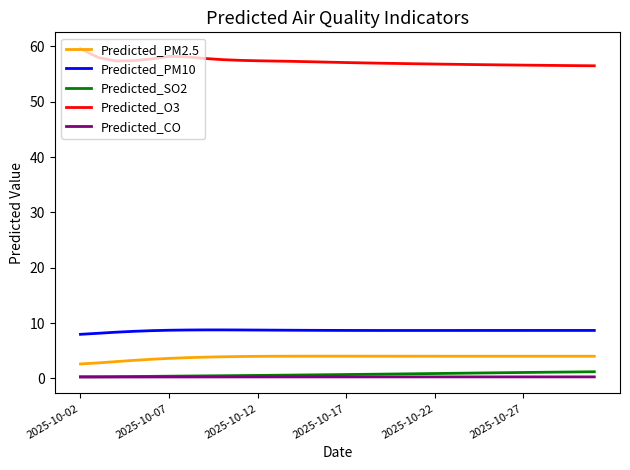

True or false: Predicted_PM10 and Predicted_CO intersect in this chart.

False